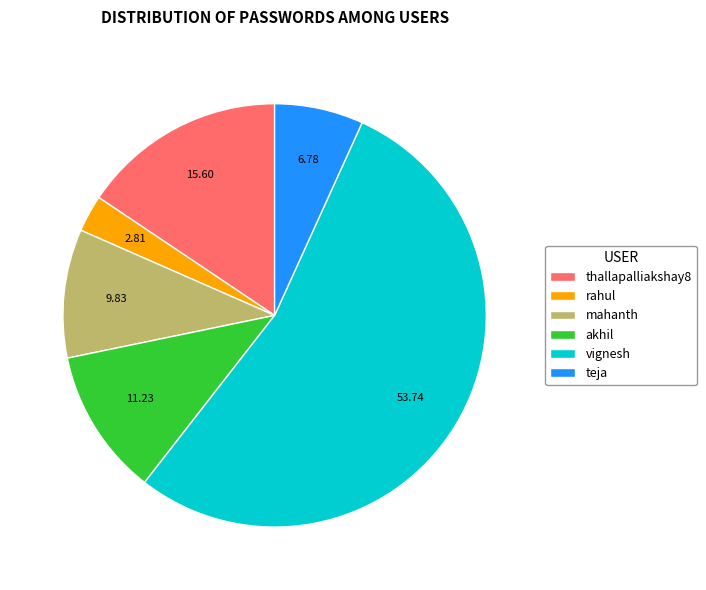

Rank the categories by value from lowest to highest.

rahul, teja, mahanth, akhil, thallapalliakshay8, vignesh